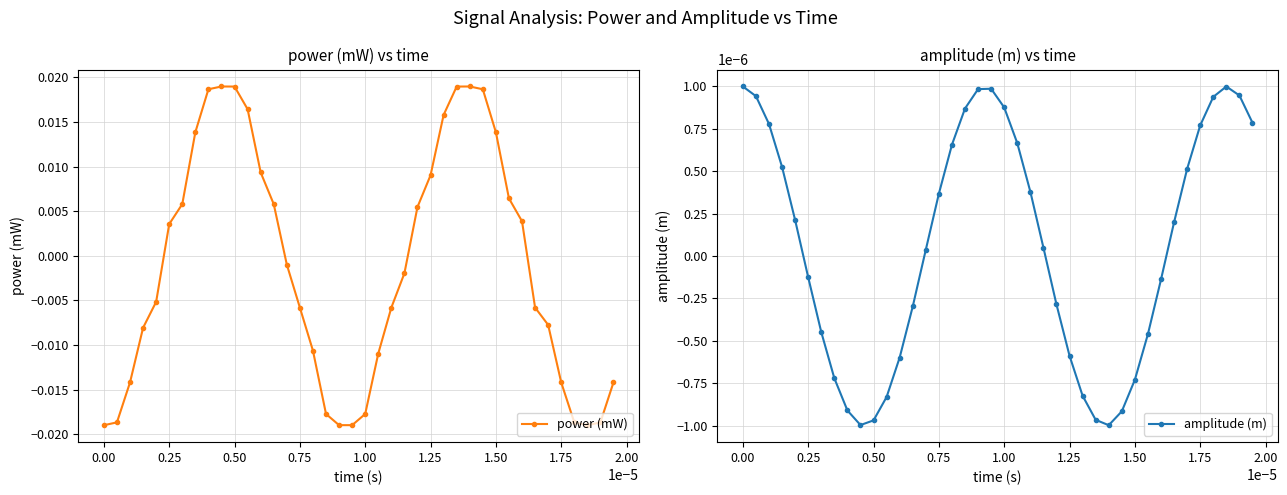

True or false: power (mW) has more than 0 points higher than both neighbors.

True